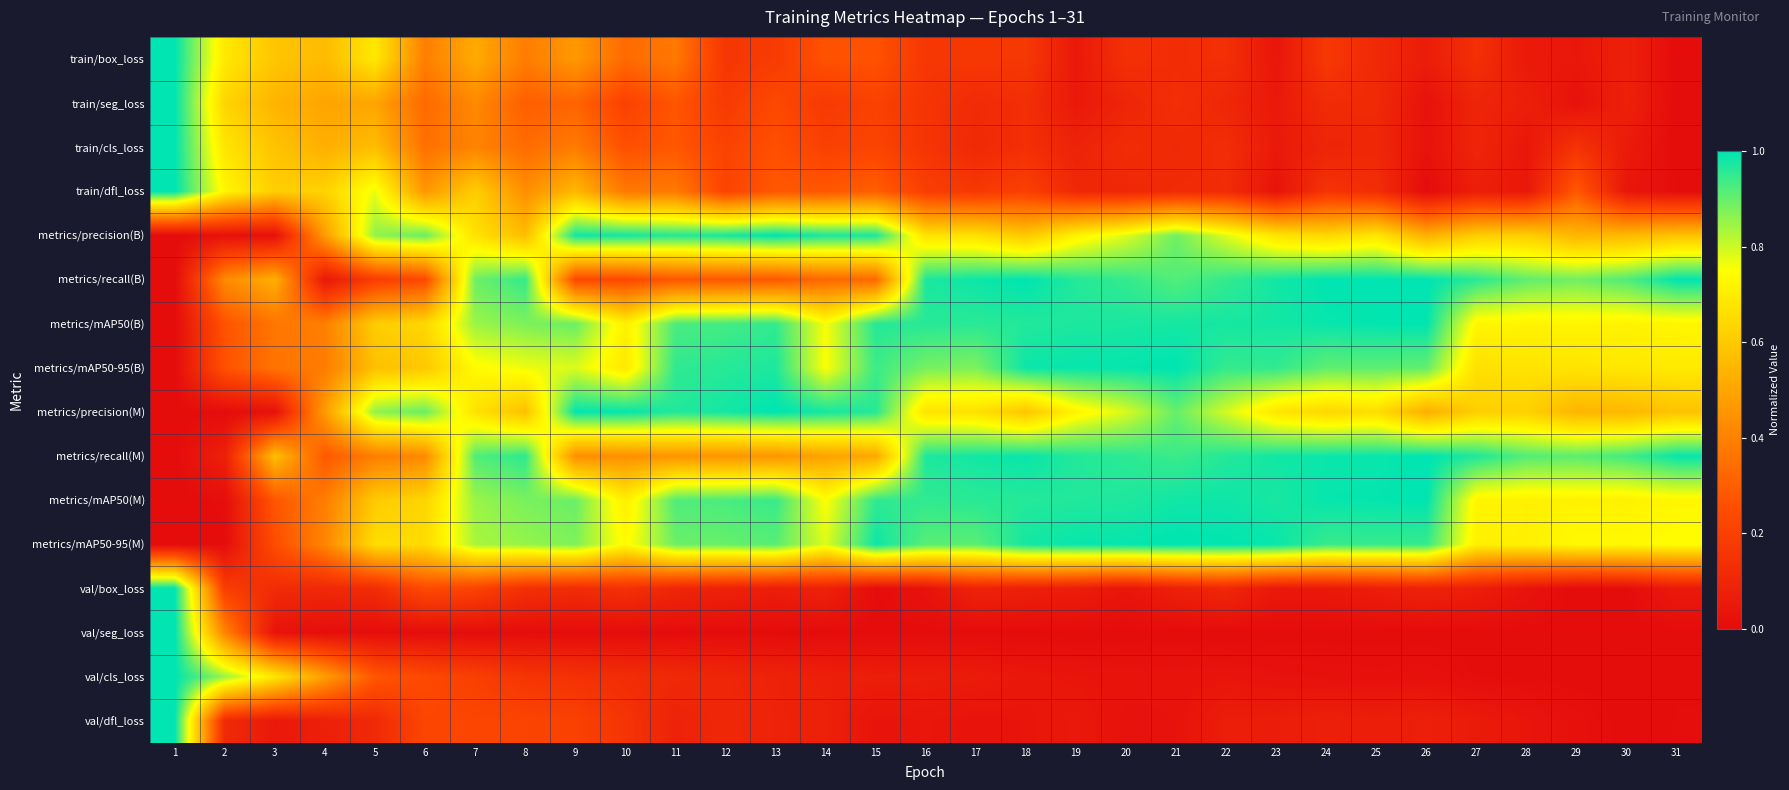

Which series has the largest total across all categories?

metrics/mAP50(B)